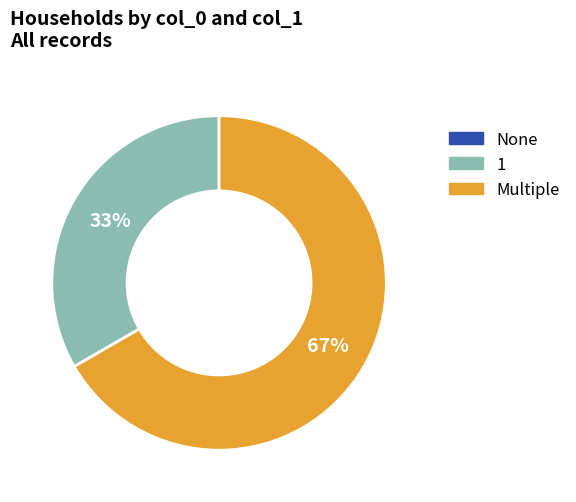

What is the ratio of the value at 1 to the value at Multiple?

0.5